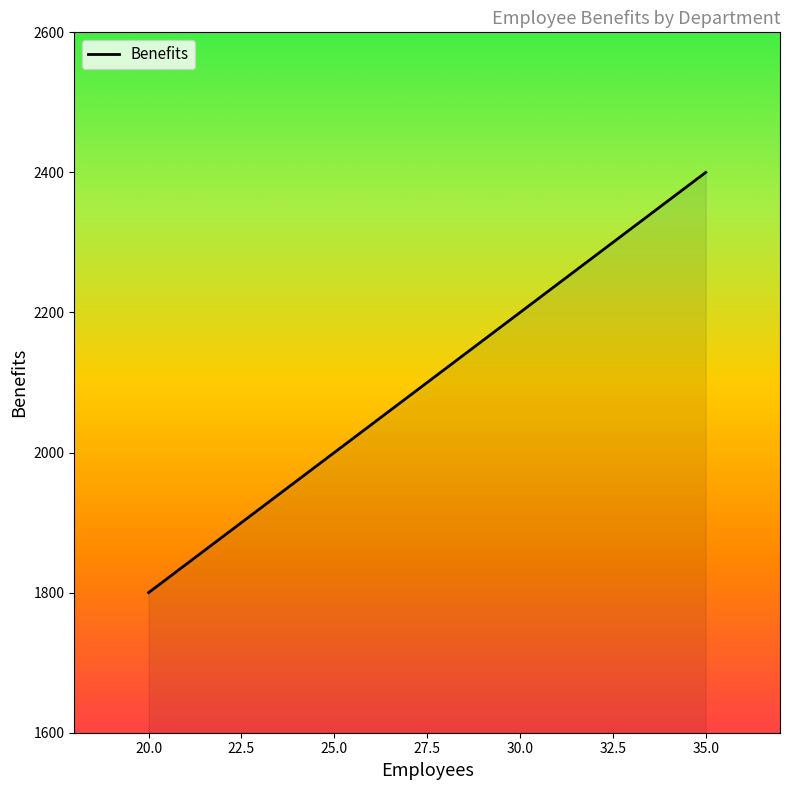

List the labels in order of value, smallest first.

20.0, 25.0, 30.0, 35.0